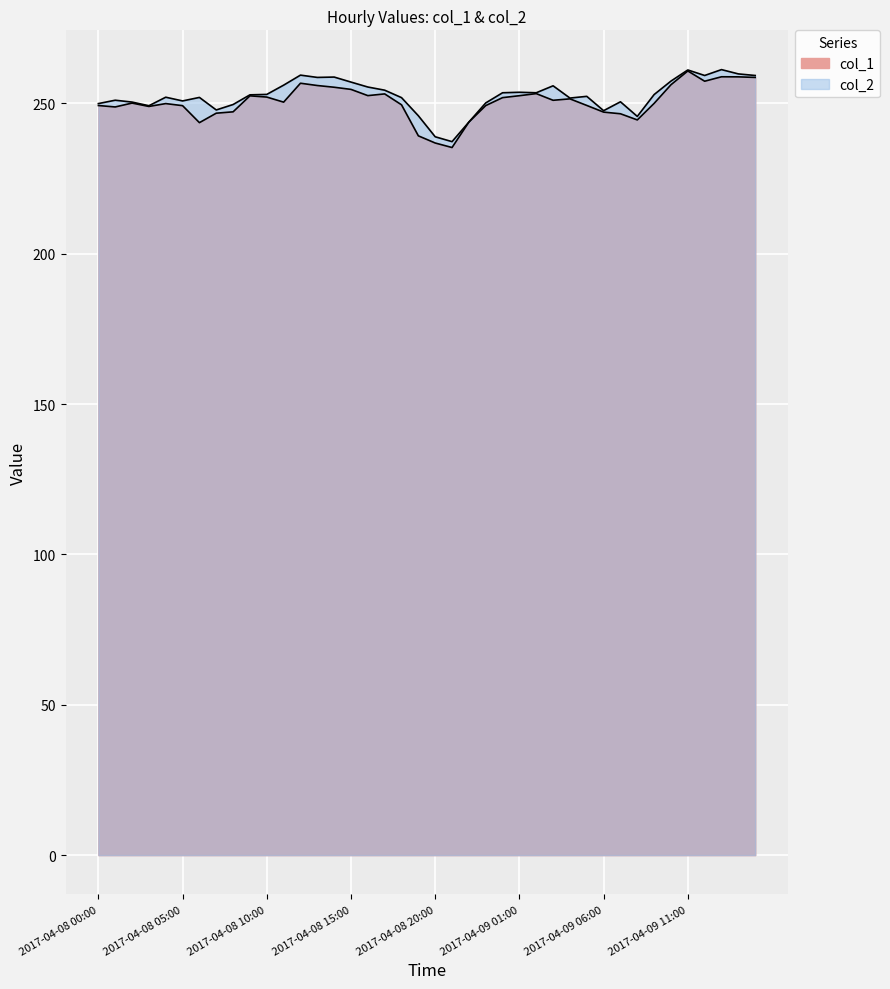

What is the difference between the maximum and second lowest values in the col_1 series?

24.0